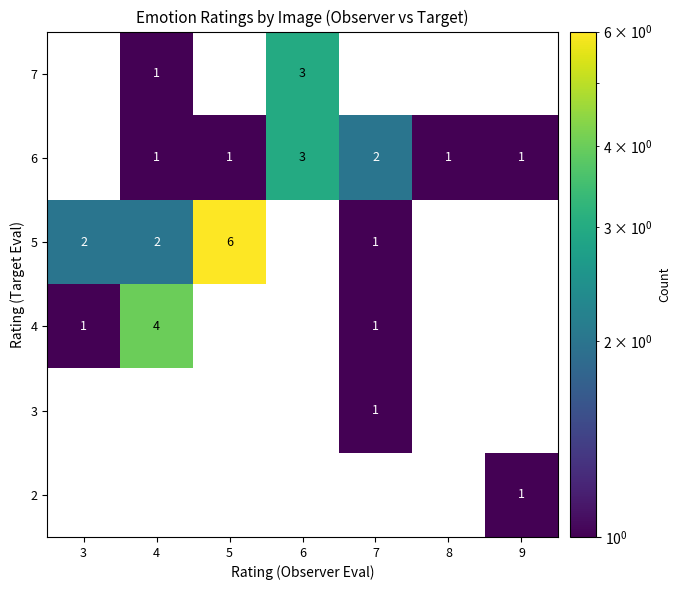

True or false: 5 has a value of 11 at 5.

False